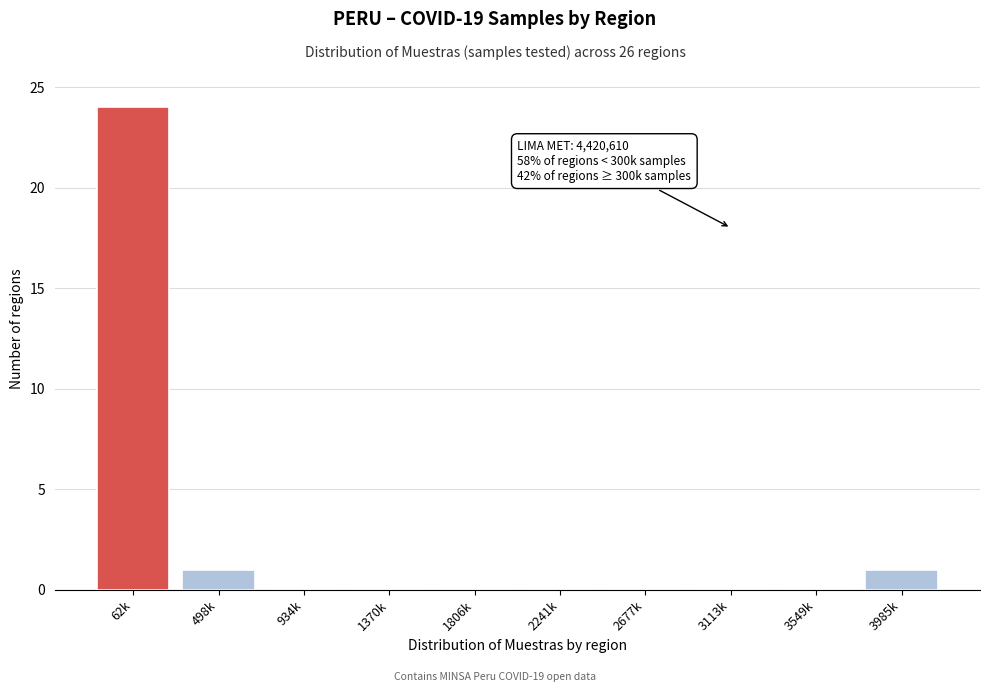

Reading left to right, what are all the values shown in this chart?

62k=24	498k=1	934k=0	1370k=0	1806k=0	2241k=0	2677k=0	3113k=0	3549k=0	3985k=1